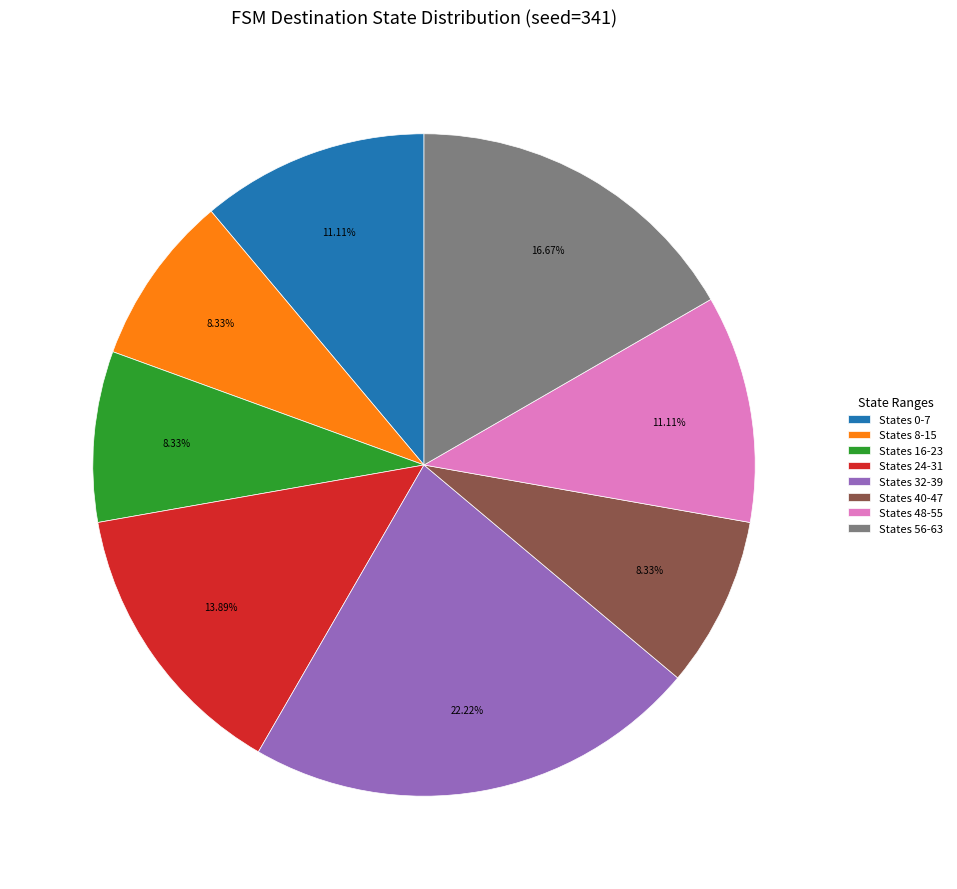

How many slices are in this pie chart?

8